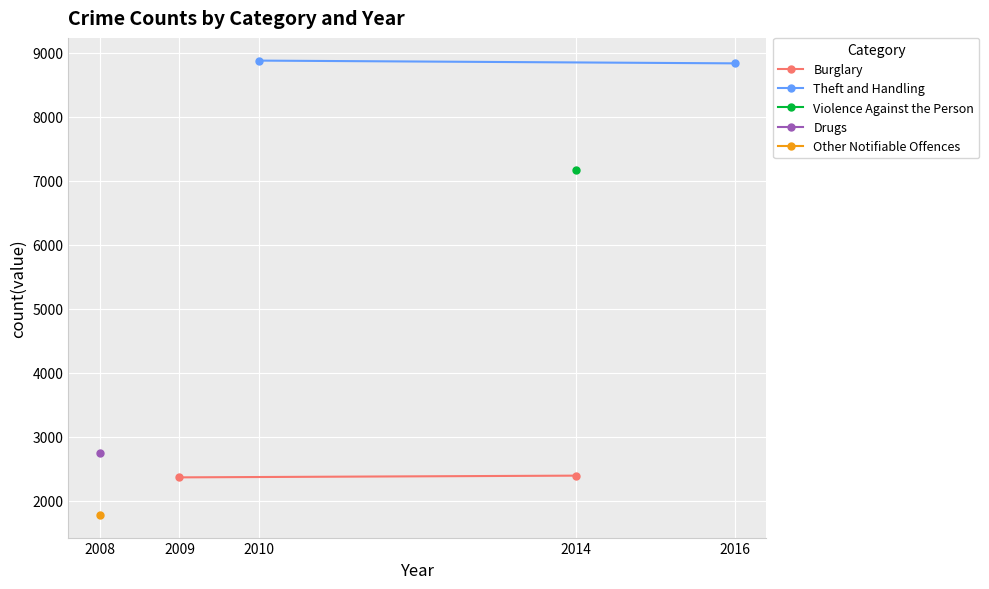

Which series has the largest range (max minus min)?

Theft and Handling